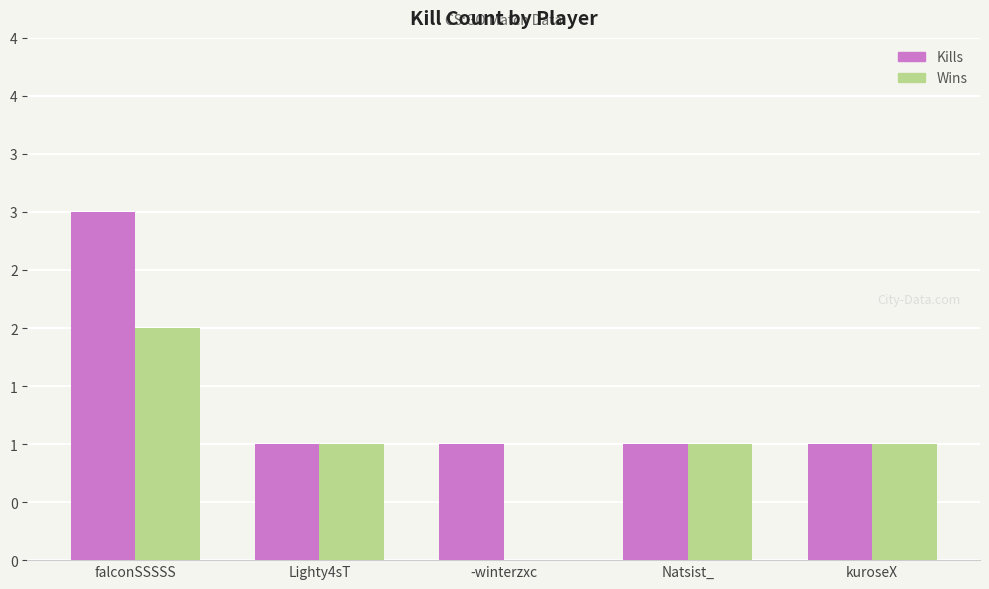

Is it true that Wins equals 1 at Lighty4sT?

True